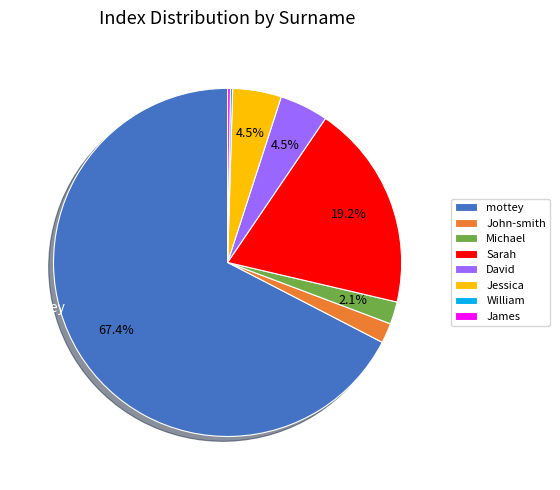

Which slice is the largest?

mottey